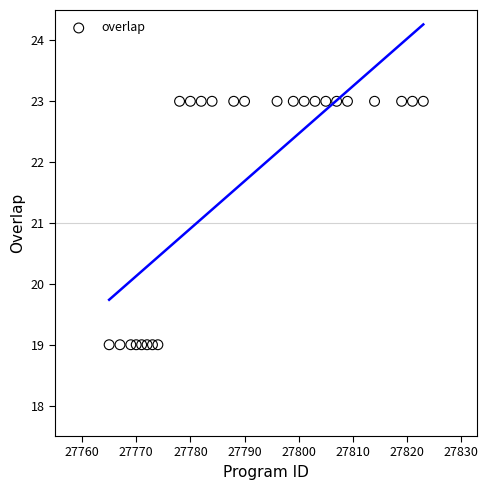

What is the range of X values (max minus min)?

58